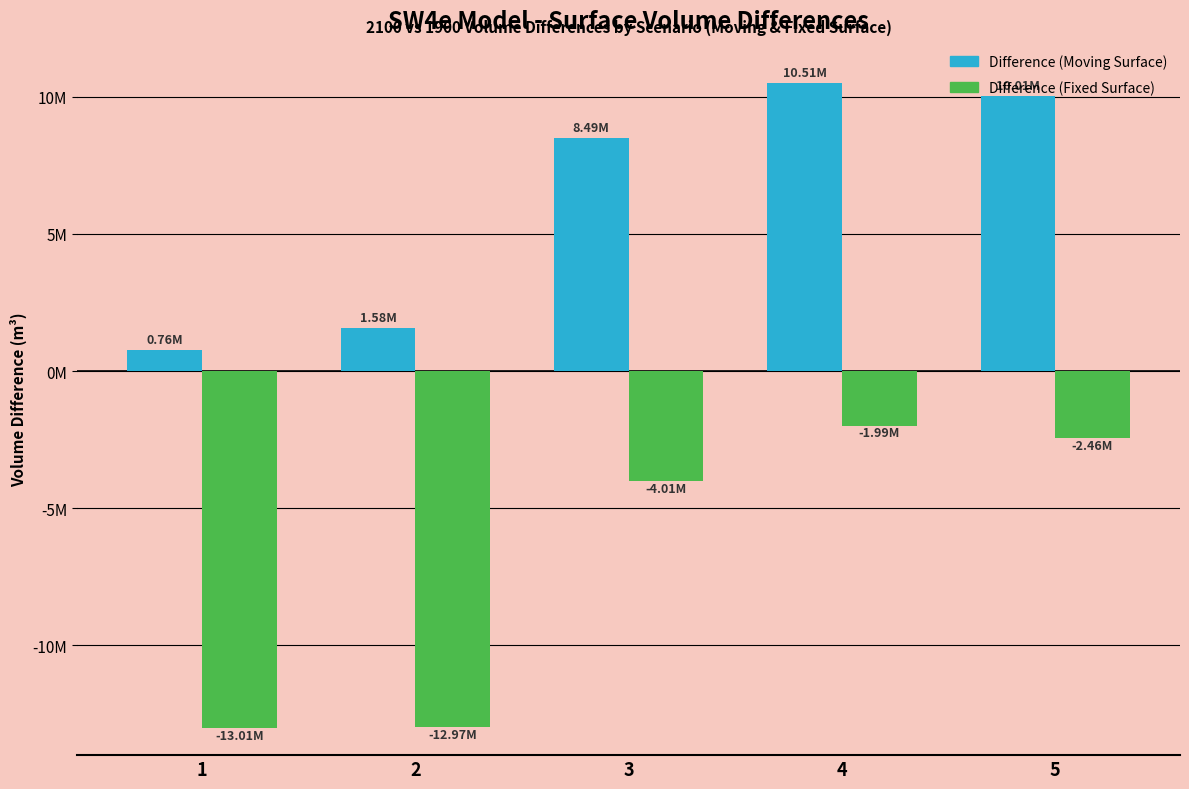

Does the chart contain stacked bars?

No